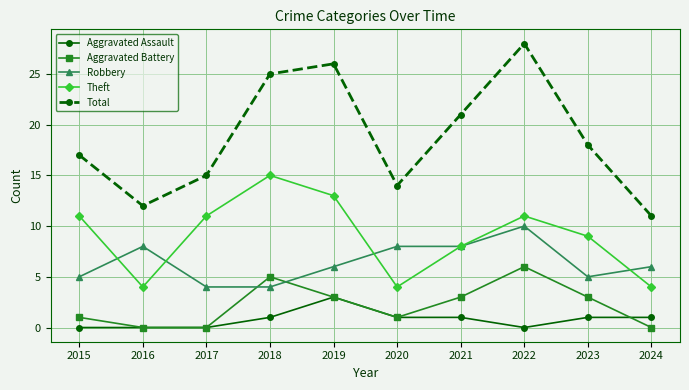

Between 2015 and 2017, which series saw the biggest shift?

Total